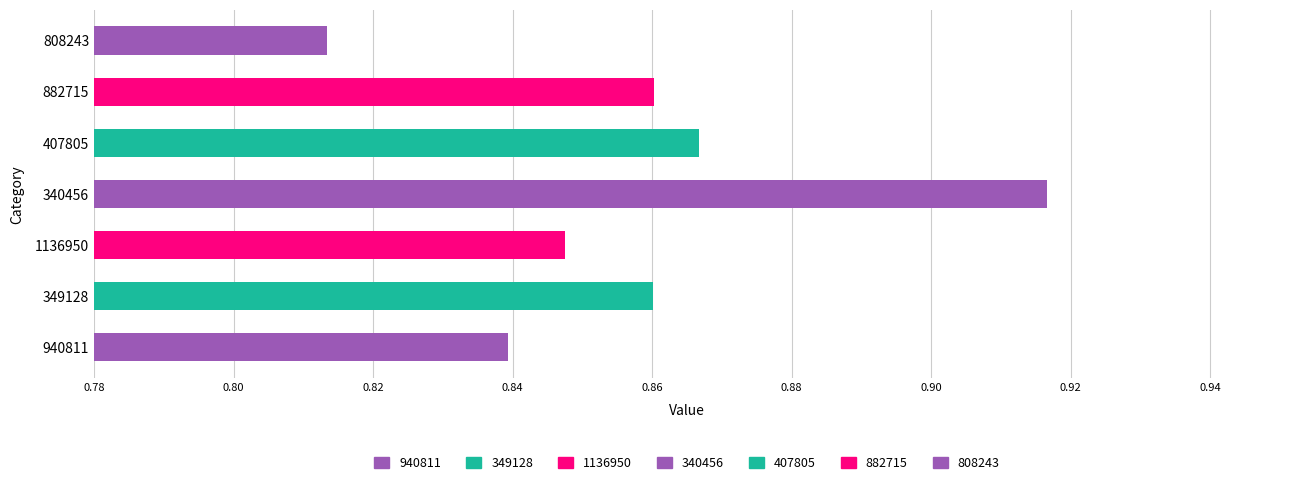

At which label is the value closest to 0?

808243